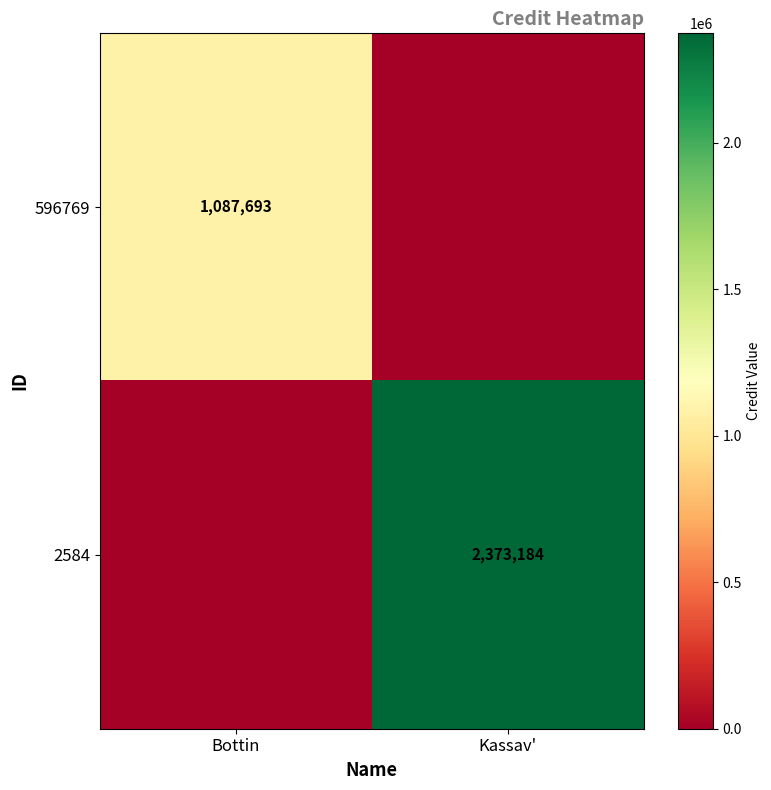

True or false: 2584 has a value of 3431225 at Kassav'.

False